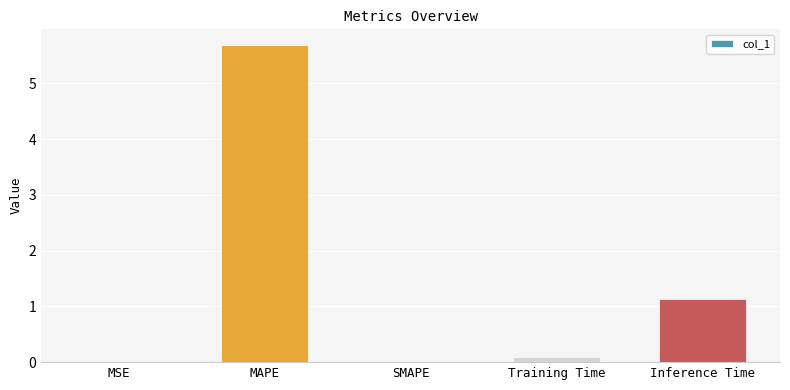

Between MSE and Inference Time, which is larger?

Inference Time